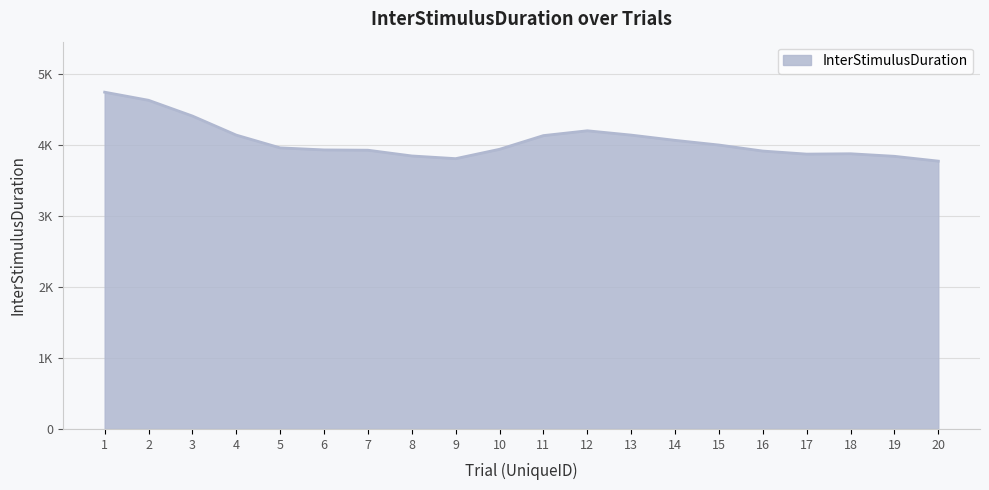

Does the chart have visible grid lines?

Yes